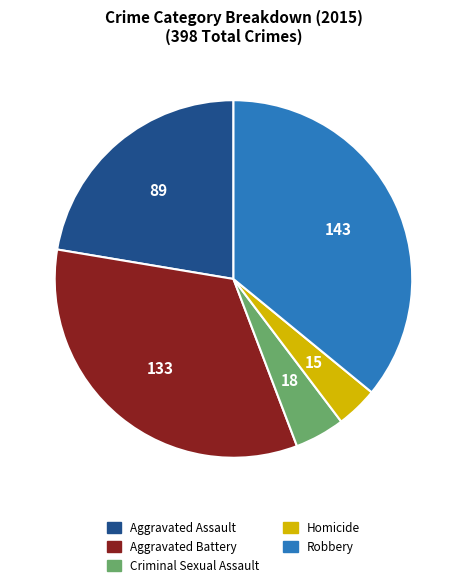

Between Criminal Sexual Assault and Aggravated Assault, which is larger?

Aggravated Assault